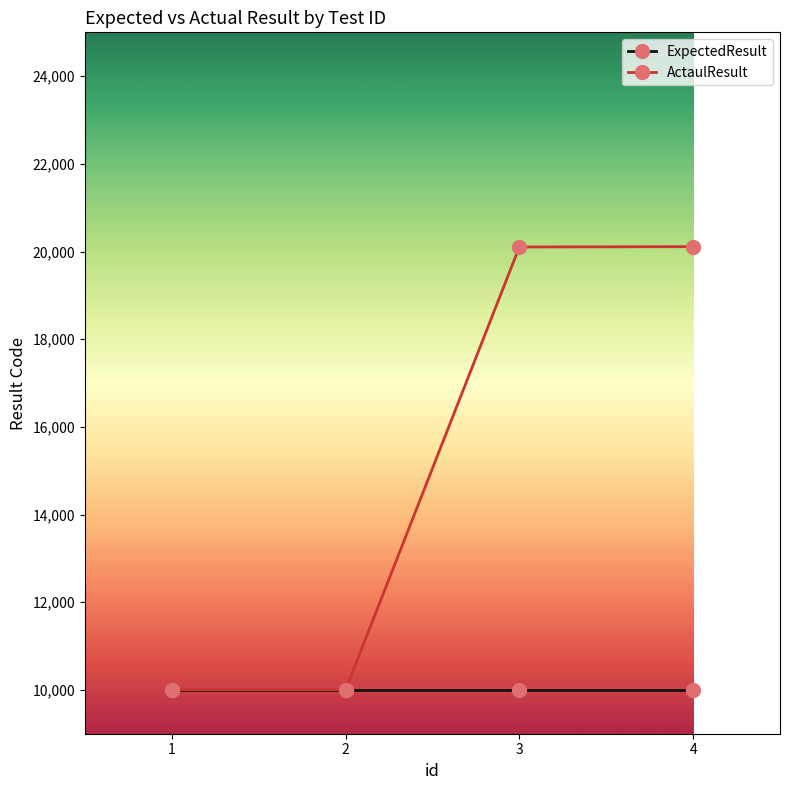

What is the value of the ActaulResult point at the 4th from the left?

20111